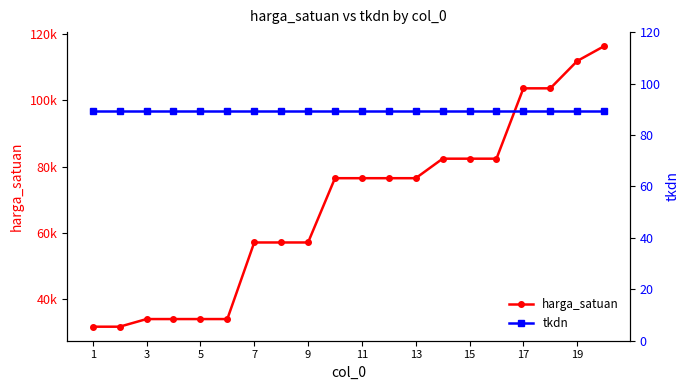

Where is tkdn nearest to the value 89?

1